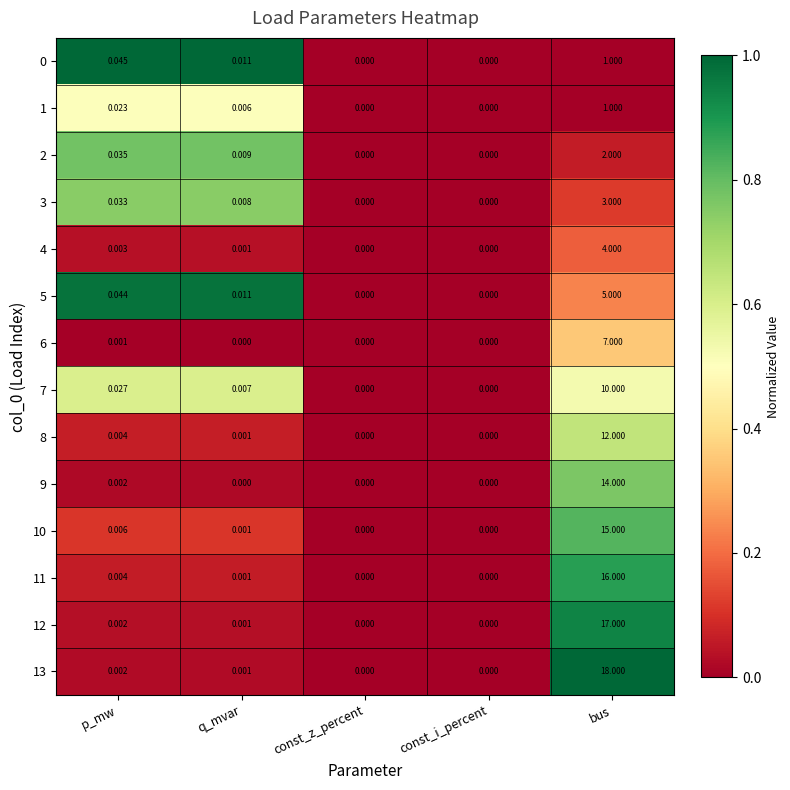

What is the total value across all series at p_mw?

0.2